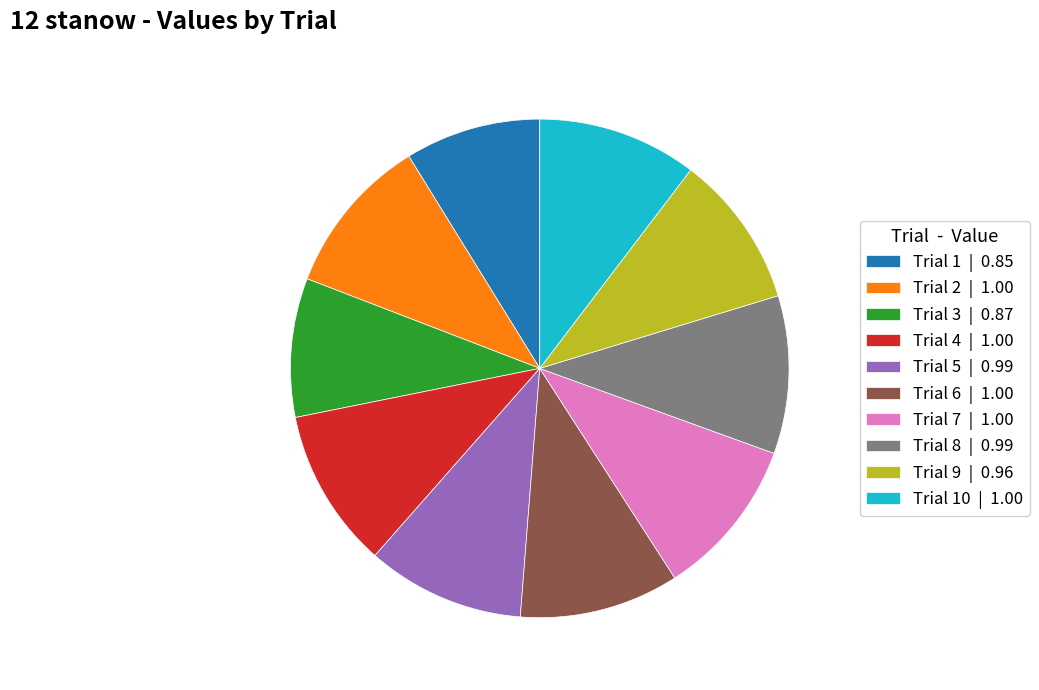

Is Trial 9 | 0.96 the majority of the pie?

No